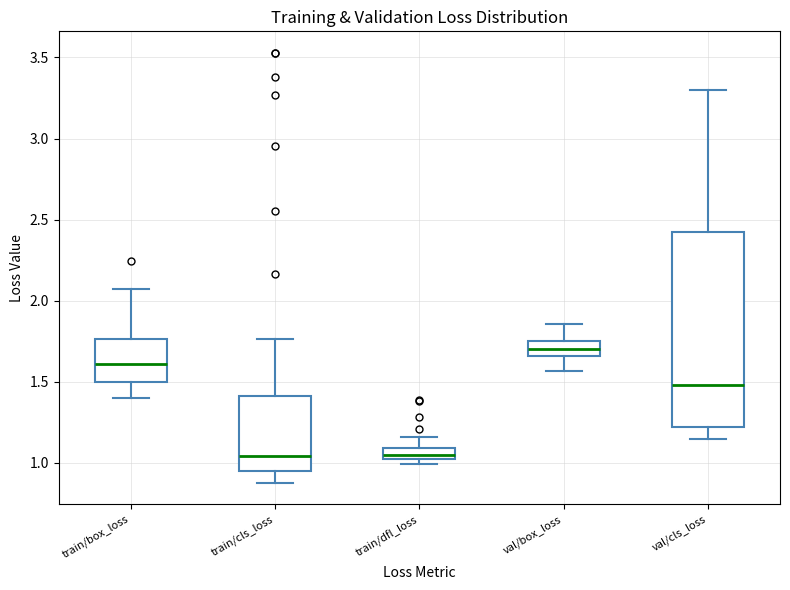

Which box has the highest median line?

val/box_loss